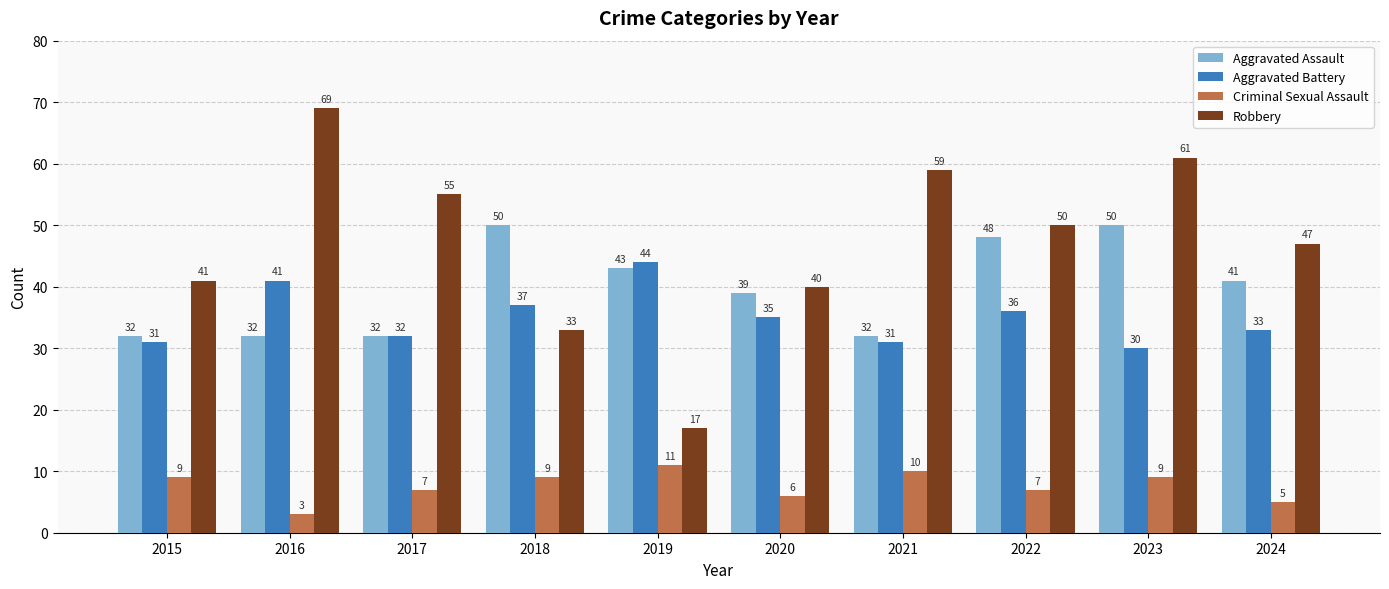

Which series has the largest range (max minus min)?

Robbery